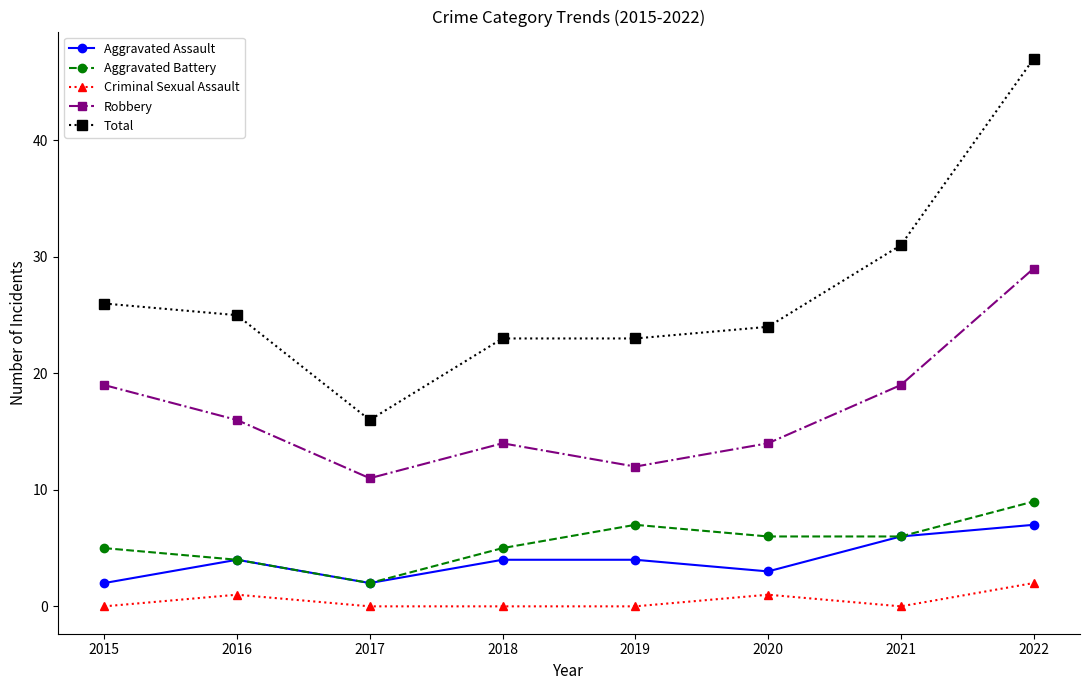

At which category does Aggravated Battery reach its first local valley?

2017